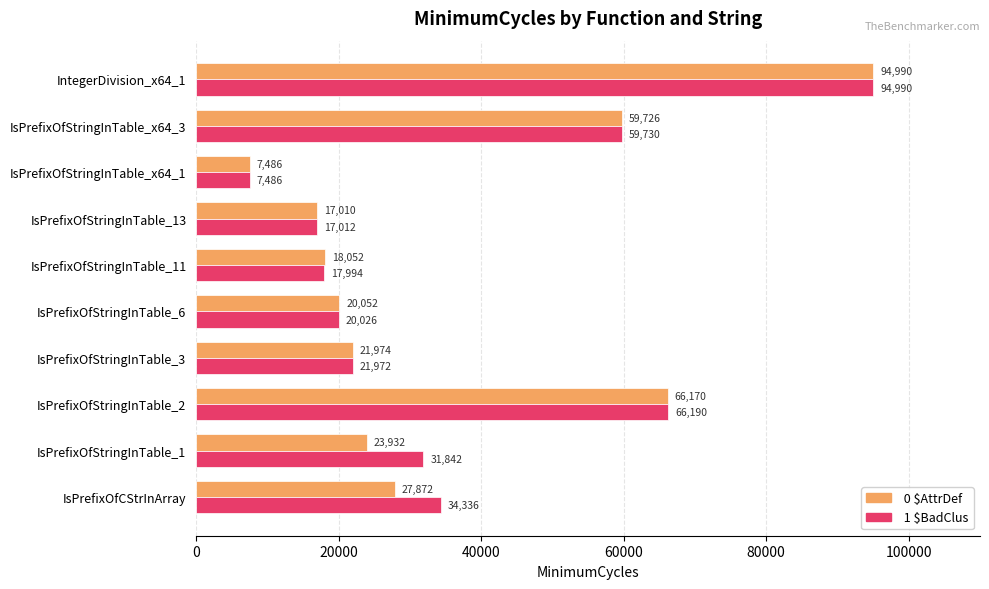

What is the total value across all series at IsPrefixOfStringInTable_11?

36046